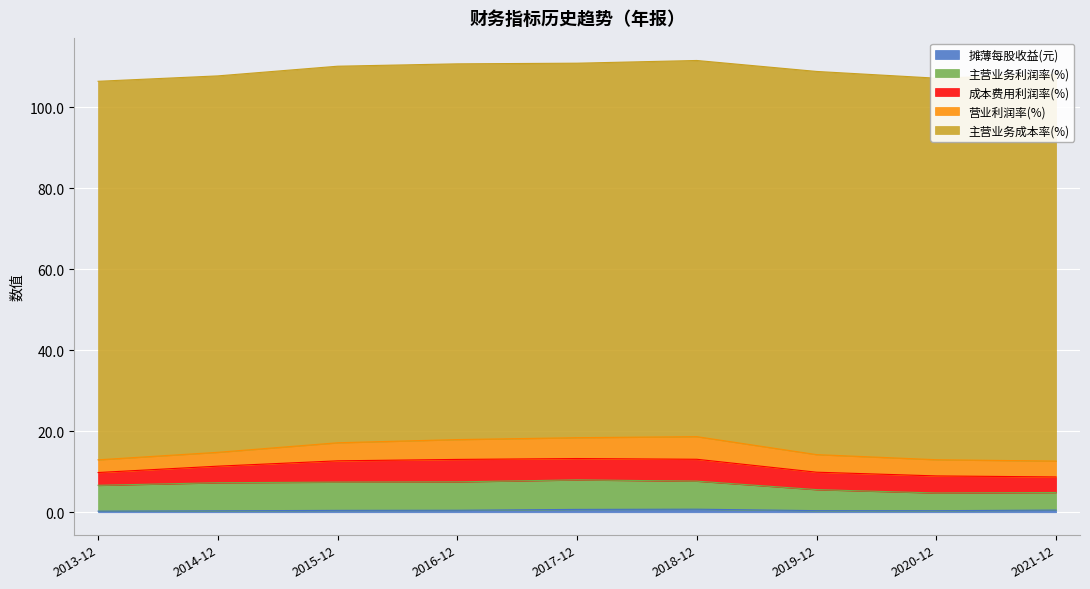

The 成本费用利润率(%) series shows 2.3 at 2018-12. True or false?

False